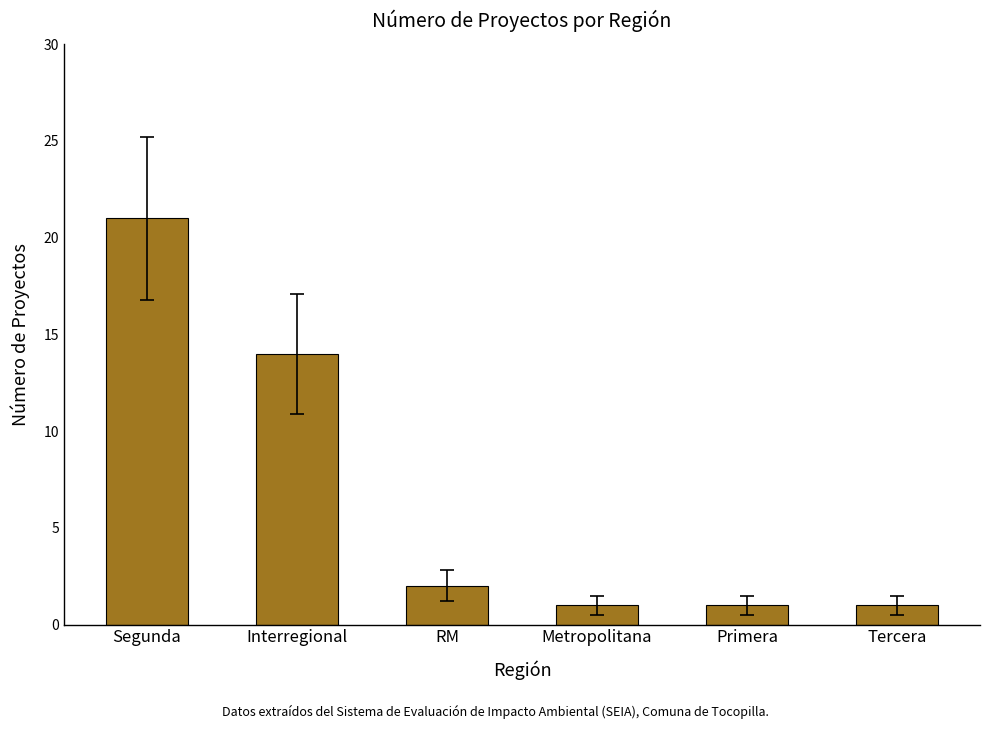

Which category has the highest value across all series?

Segunda